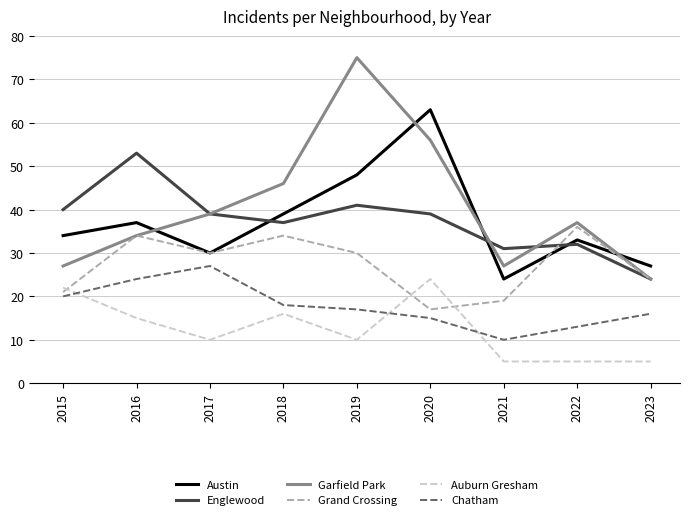

Where is Austin nearest to the value 43?

2018